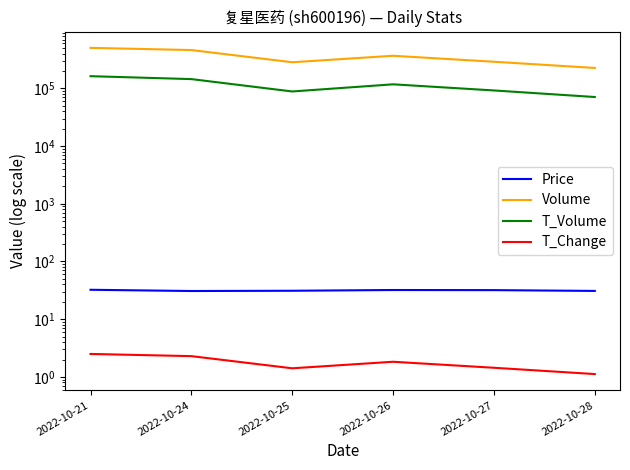

The value of T_Change at 2022-10-26 is 1.8. True or false?

True